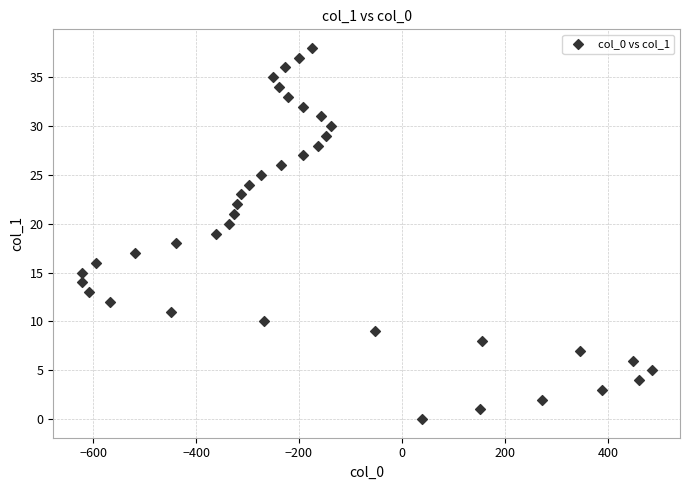

What is the range of X values (max minus min)?

1107